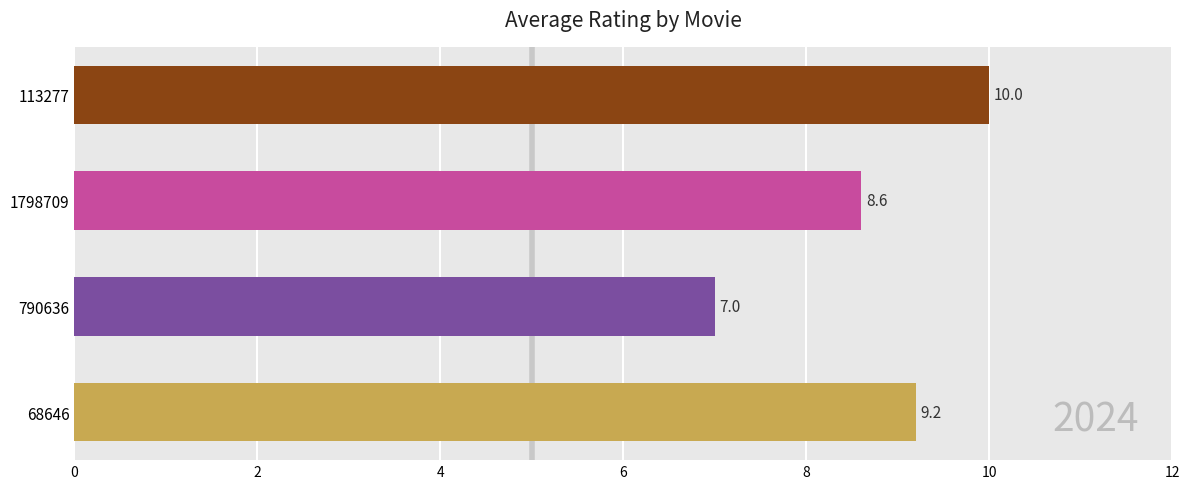

What is the difference between the maximum and minimum values?

3.0